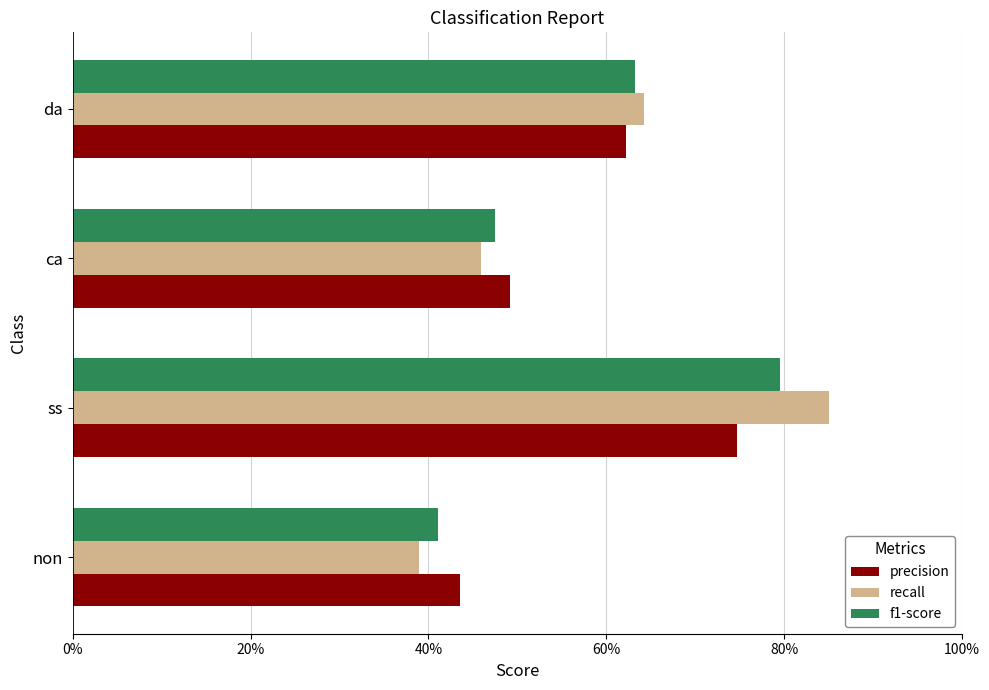

What are all the series names shown in the legend?

precision, recall, f1-score